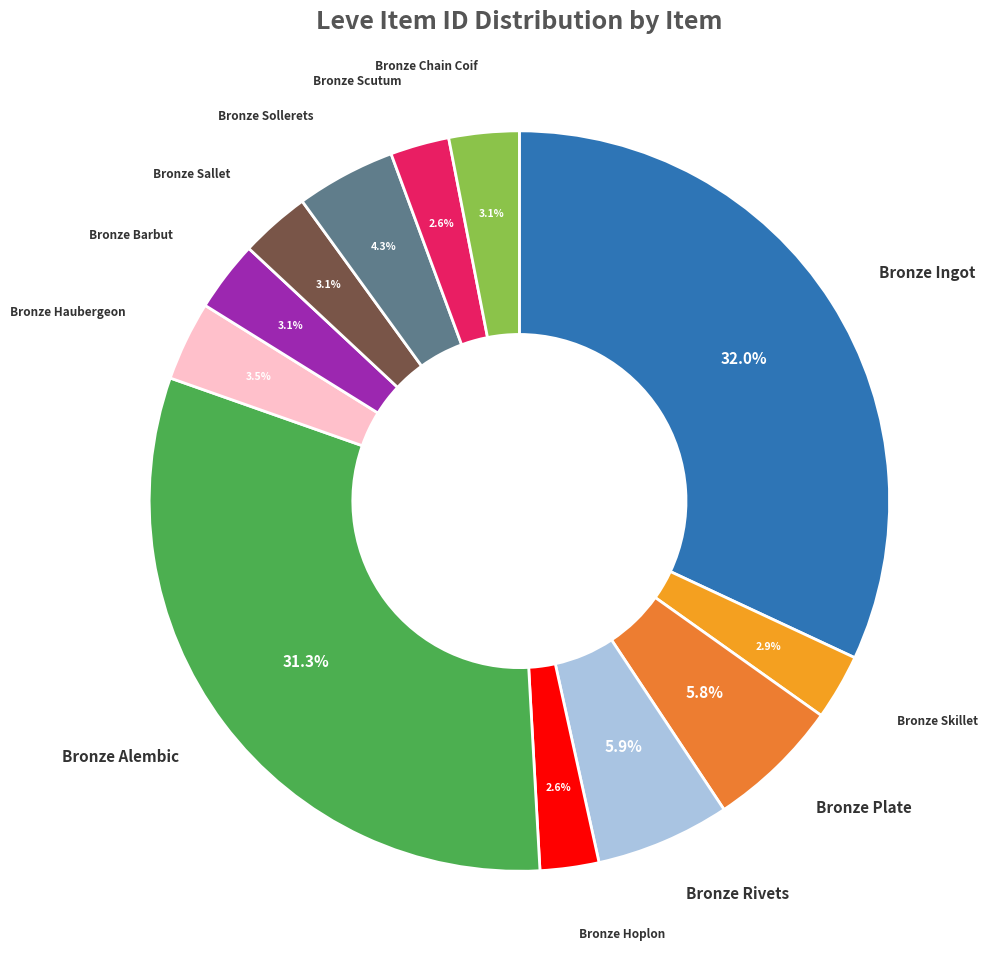

Which has a higher value, Bronze Chain Coif or Bronze Rivets?

Bronze Rivets